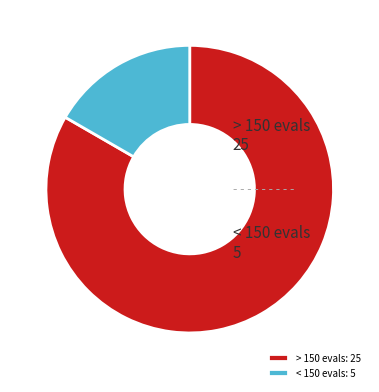

How many slices are in this pie chart?

2